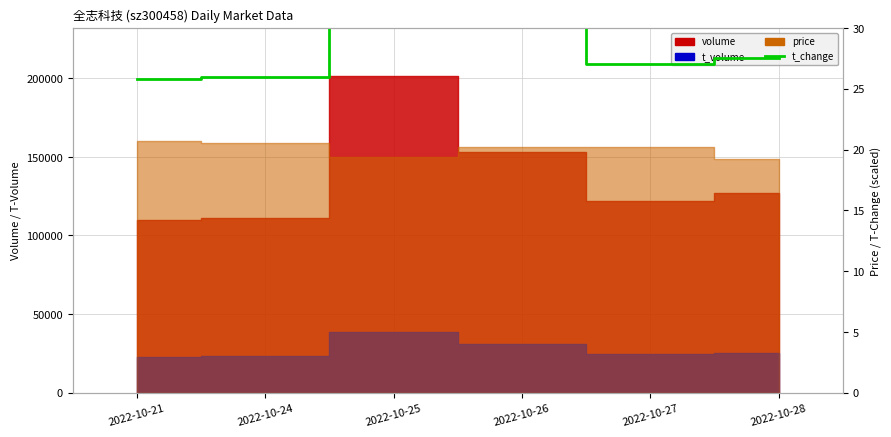

How many lines are shown in the chart?

1